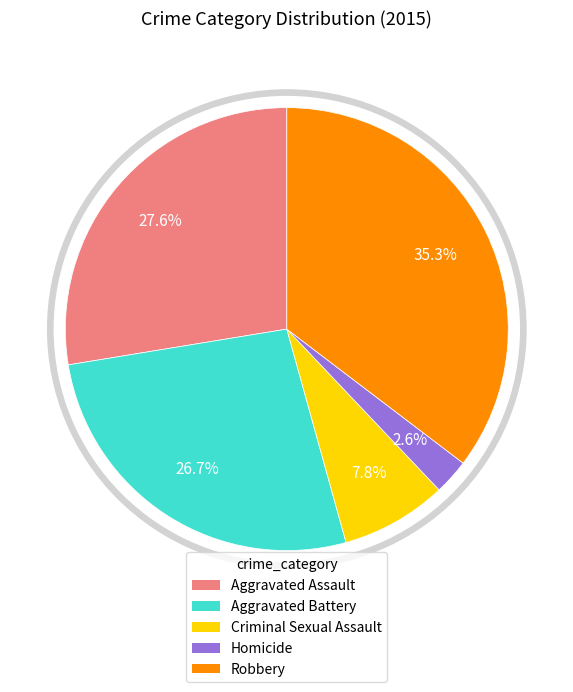

What is the smallest slice in the pie chart?

Homicide